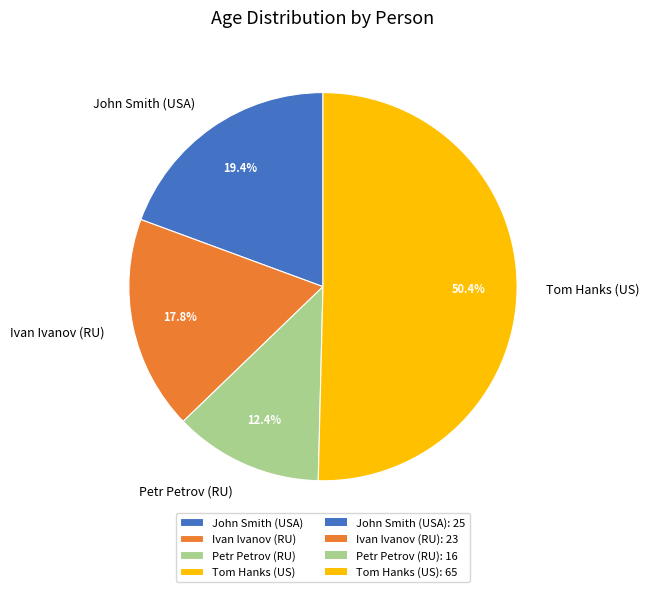

Which category accounts for the majority?

Tom Hanks (US)